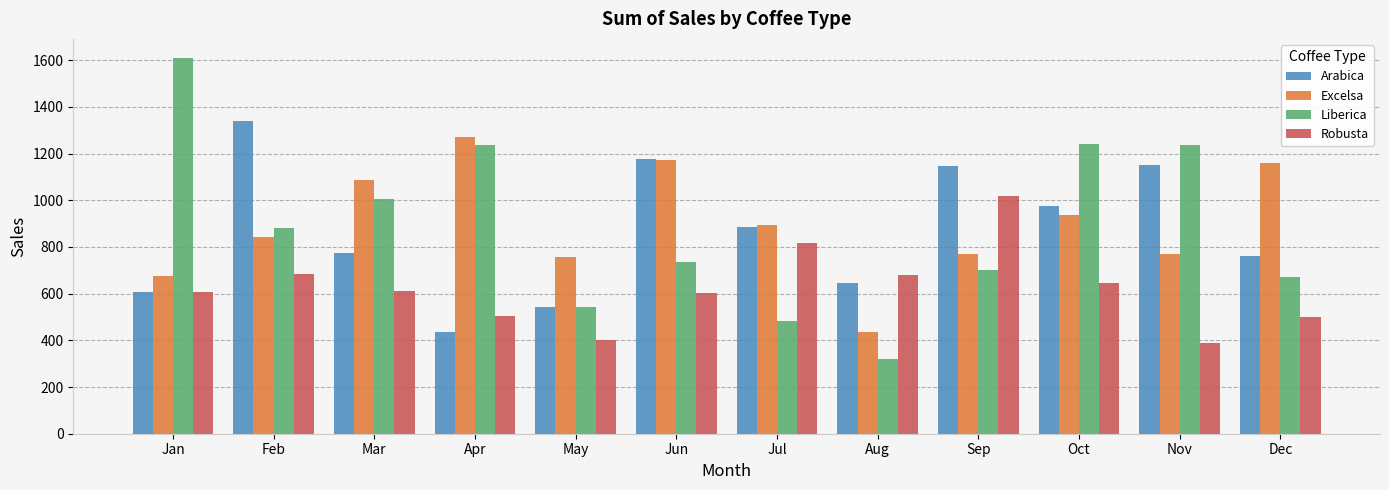

What is the total value across all series at Aug?

2082.7